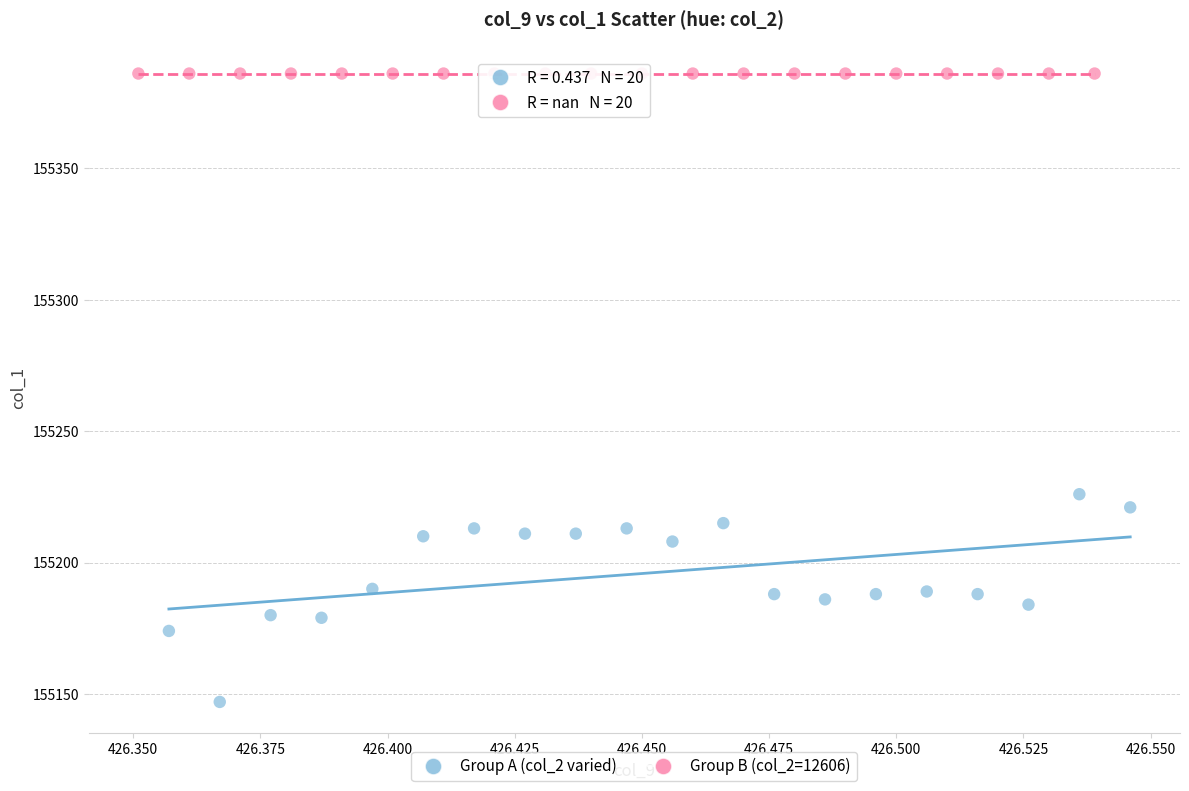

Which series contains the highest Y value?

Group B (col_2=12606)